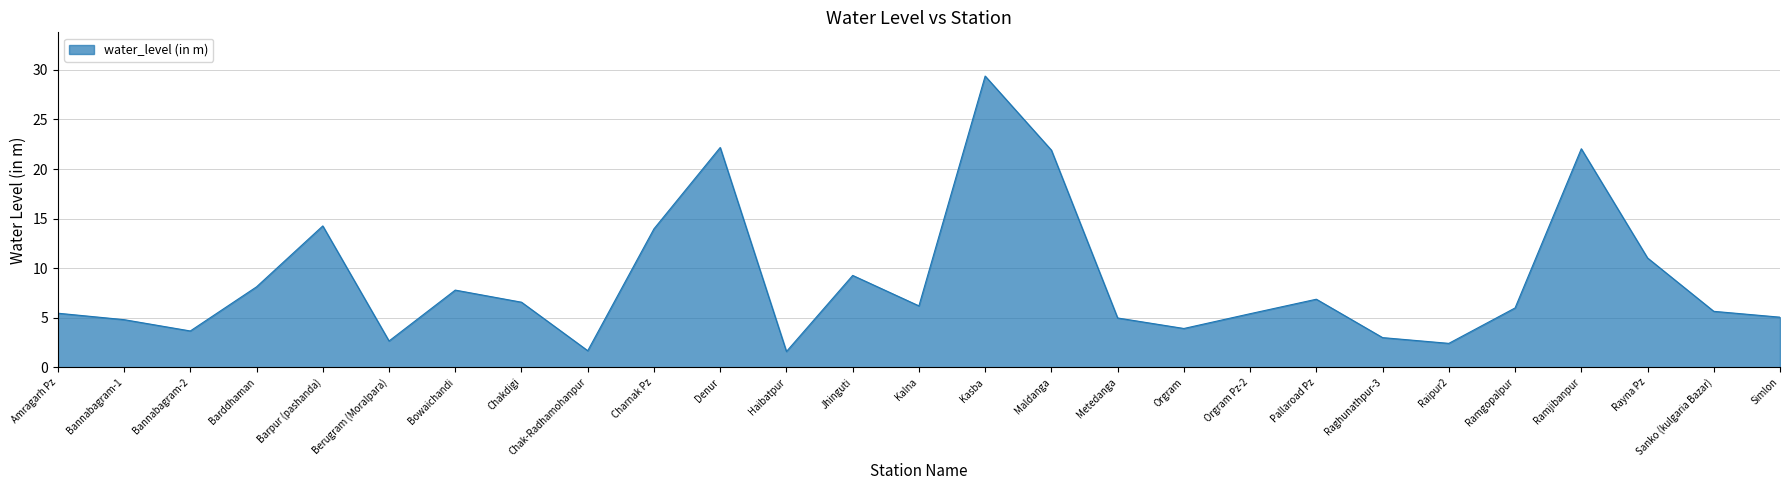

What is the change in value from Bowaichandi to Orgram?

-3.9